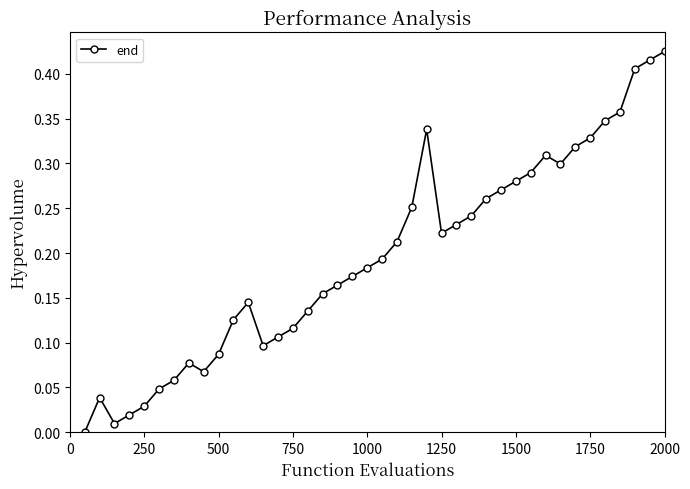

How many interior local peaks (higher than both neighbors) does the data have?

5